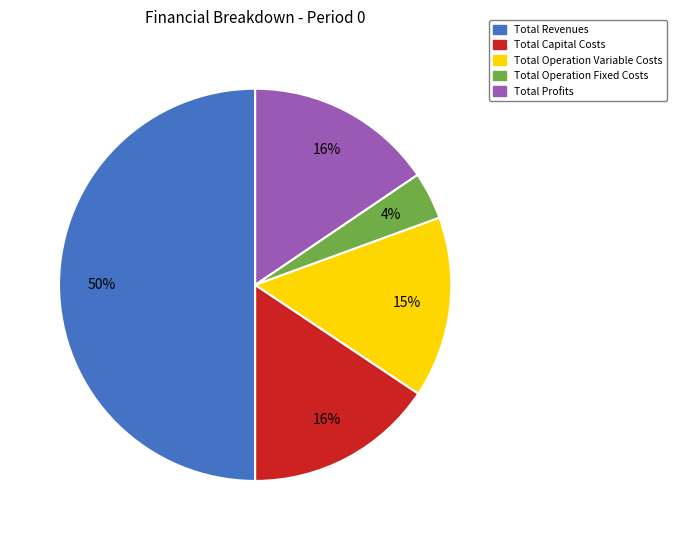

What is the largest slice in the pie chart?

Total Revenues